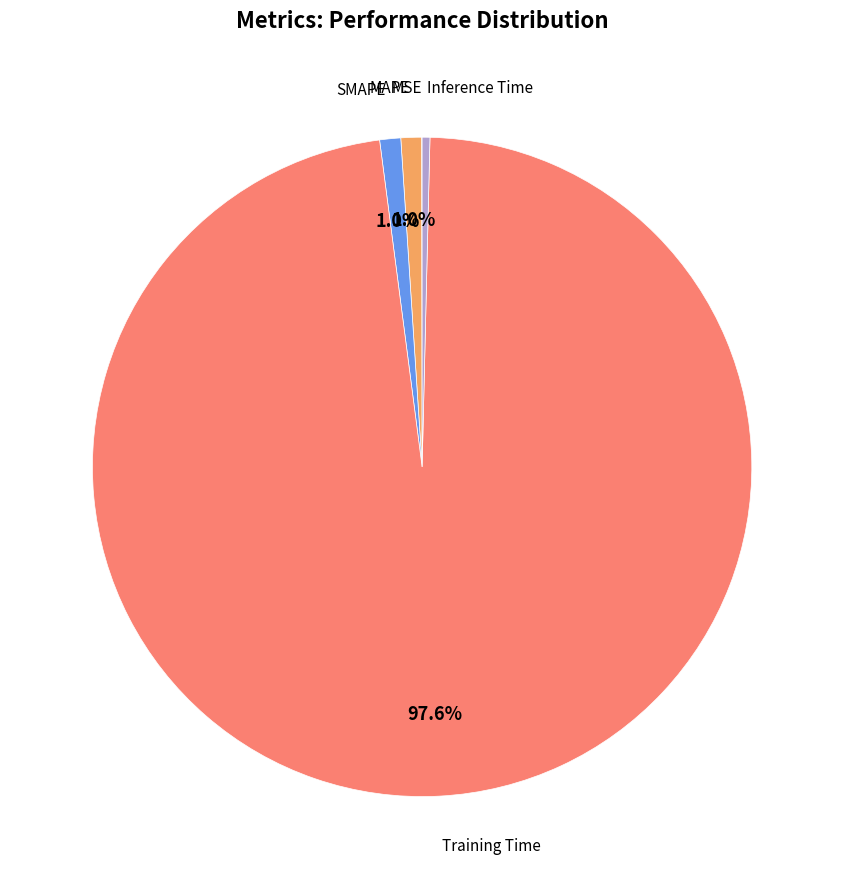

Is there a majority slice in this chart?

Yes